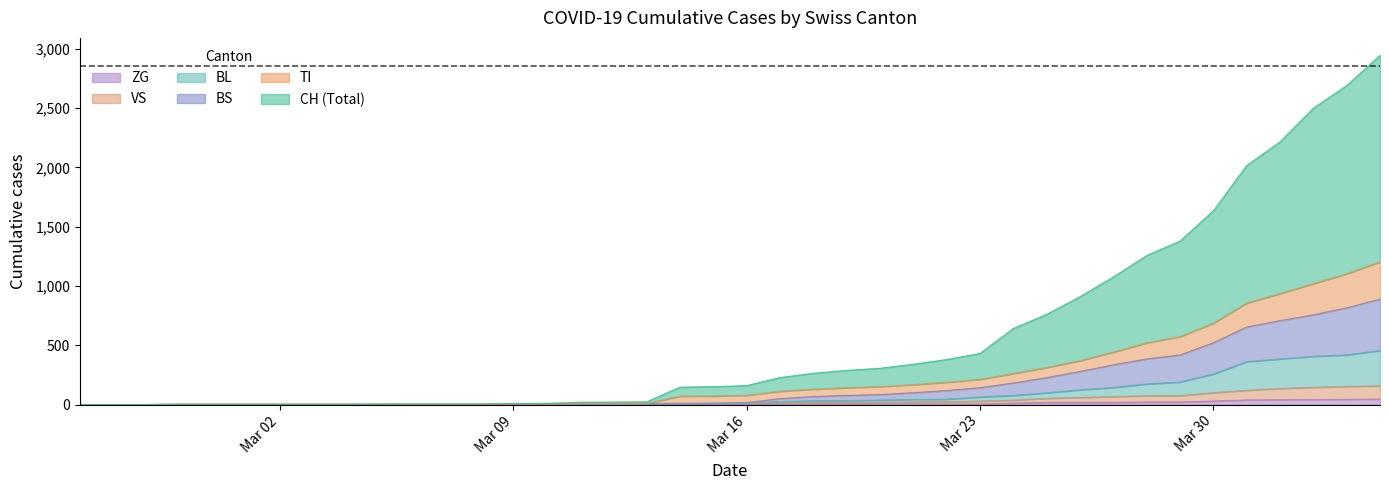

What are all the series names shown in the legend?

ZG, VS, BL, BS, TI, CH (Total)